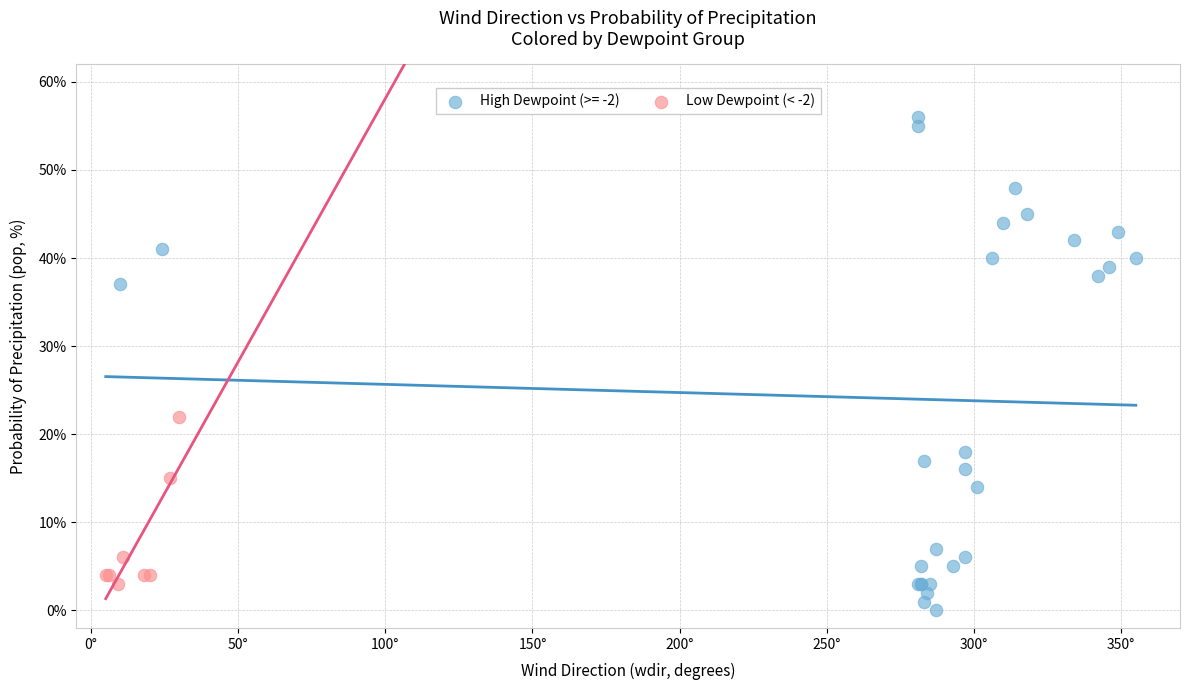

Which series contains the lowest Y value?

High Dewpoint (>= -2)